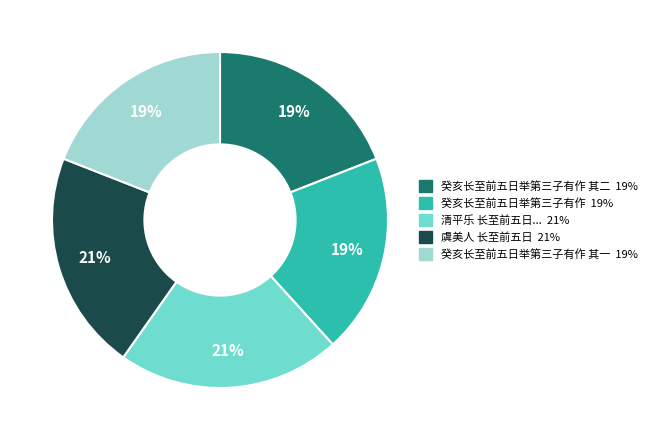

Count the number of slices in the pie.

5